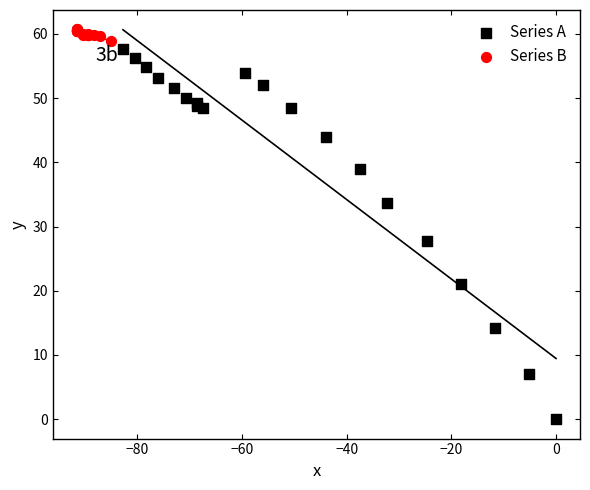

Which series reaches the maximum Y coordinate?

Series B